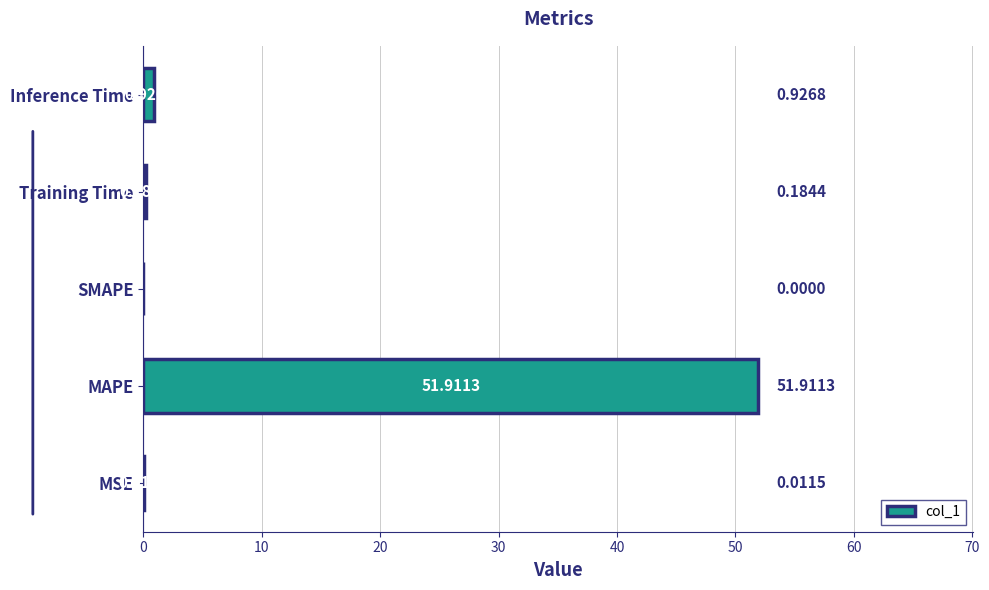

Where is the data nearest to the value 25?

Inference Time